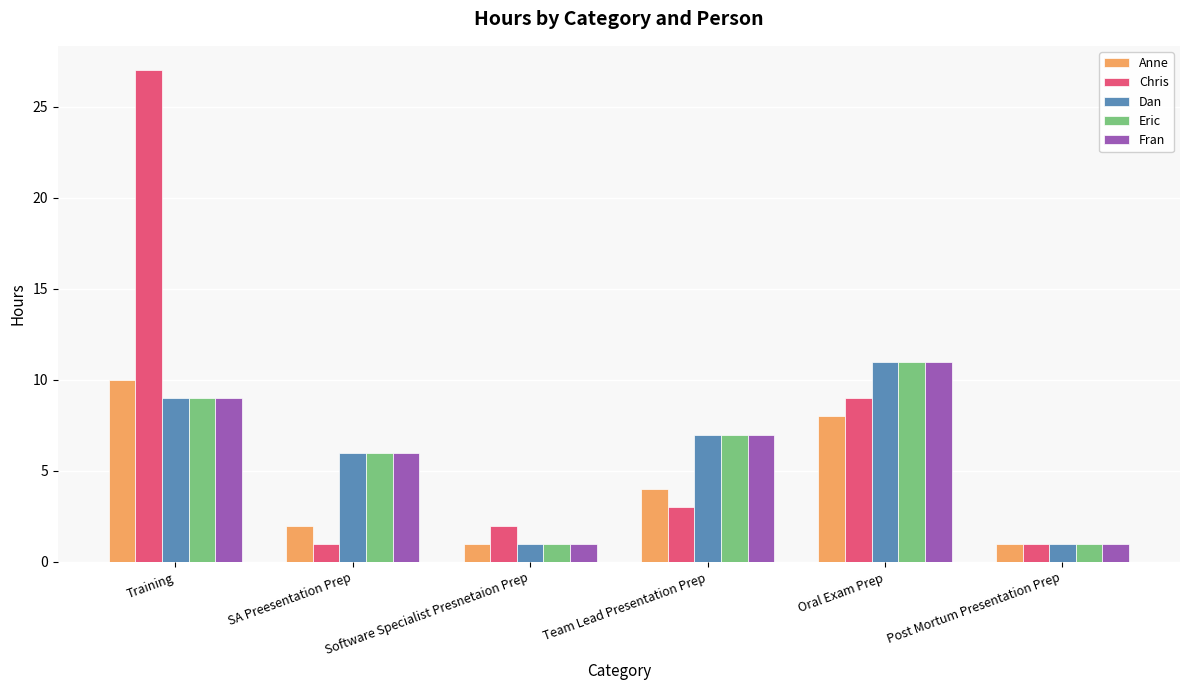

At which category is the sum across all series the highest?

Training